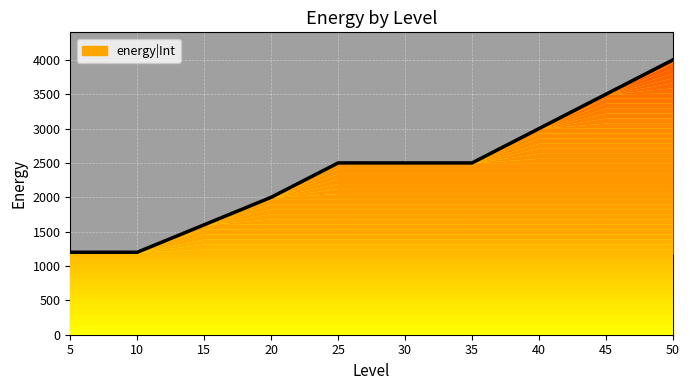

Is it true that the value at 40 is 3000?

True